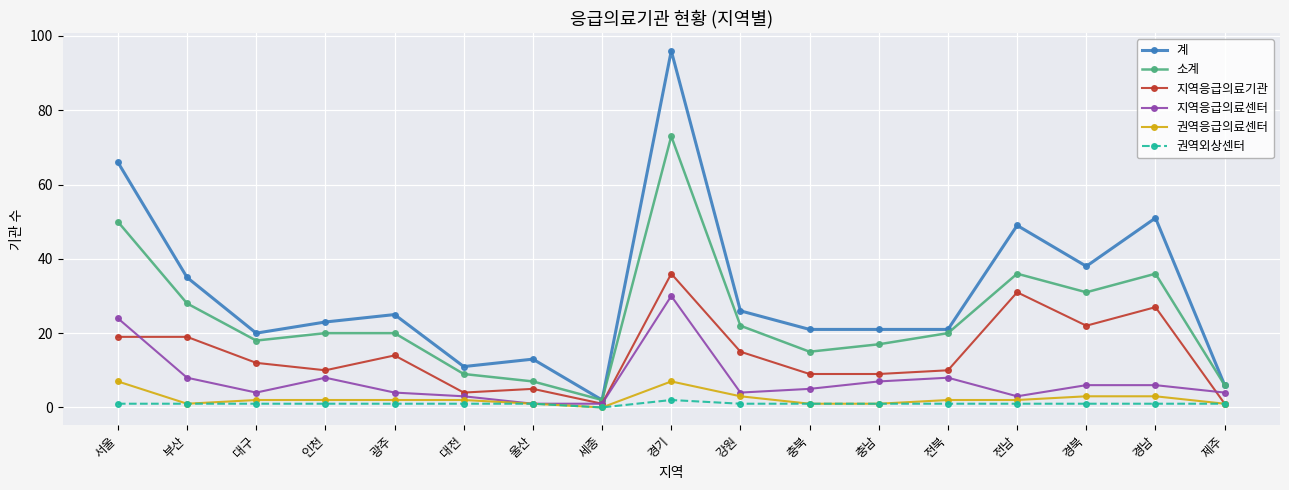

What is the value of the 지역응급의료센터 point at the 5th from the left?

4